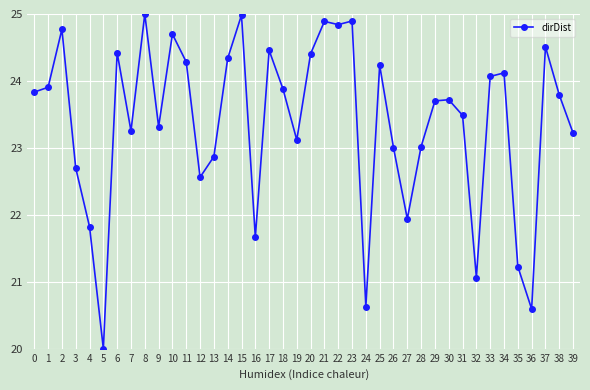

Count the number of data series in this chart.

1